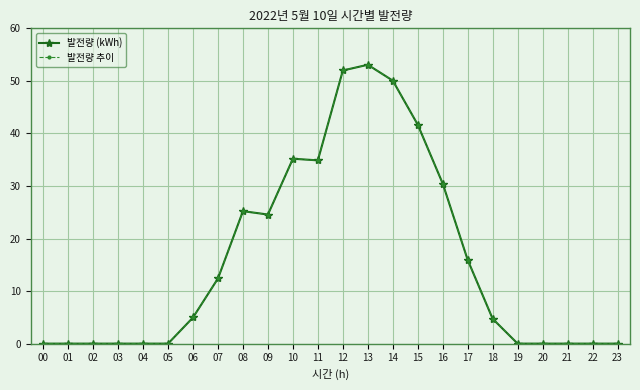

True or false: 발전량 (kWh) and 발전량 추이 intersect in this chart.

False